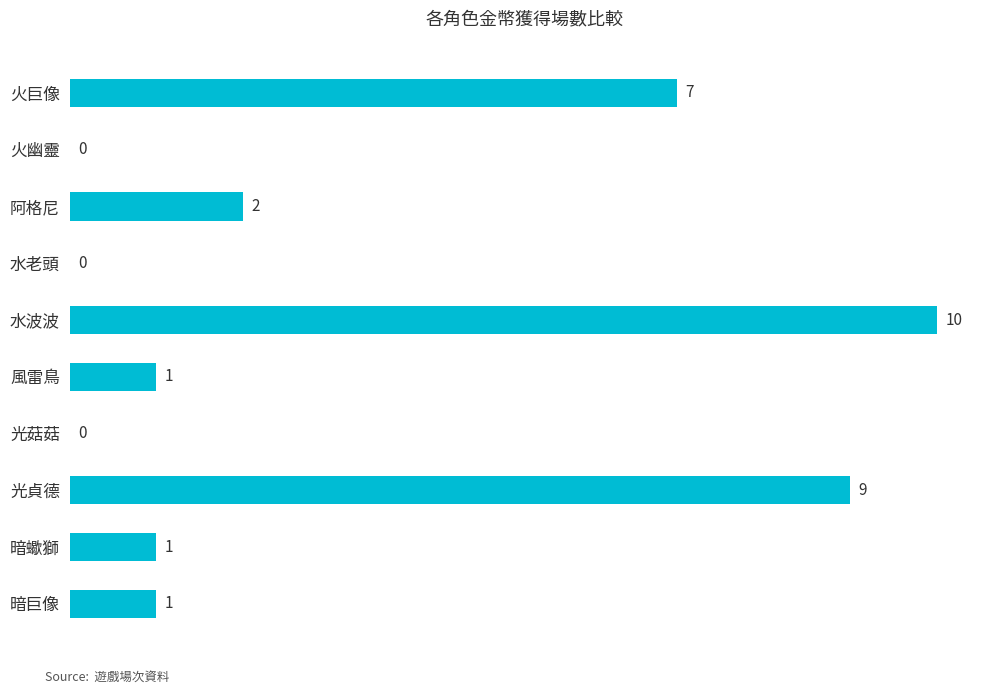

Are the bars horizontal?

Yes